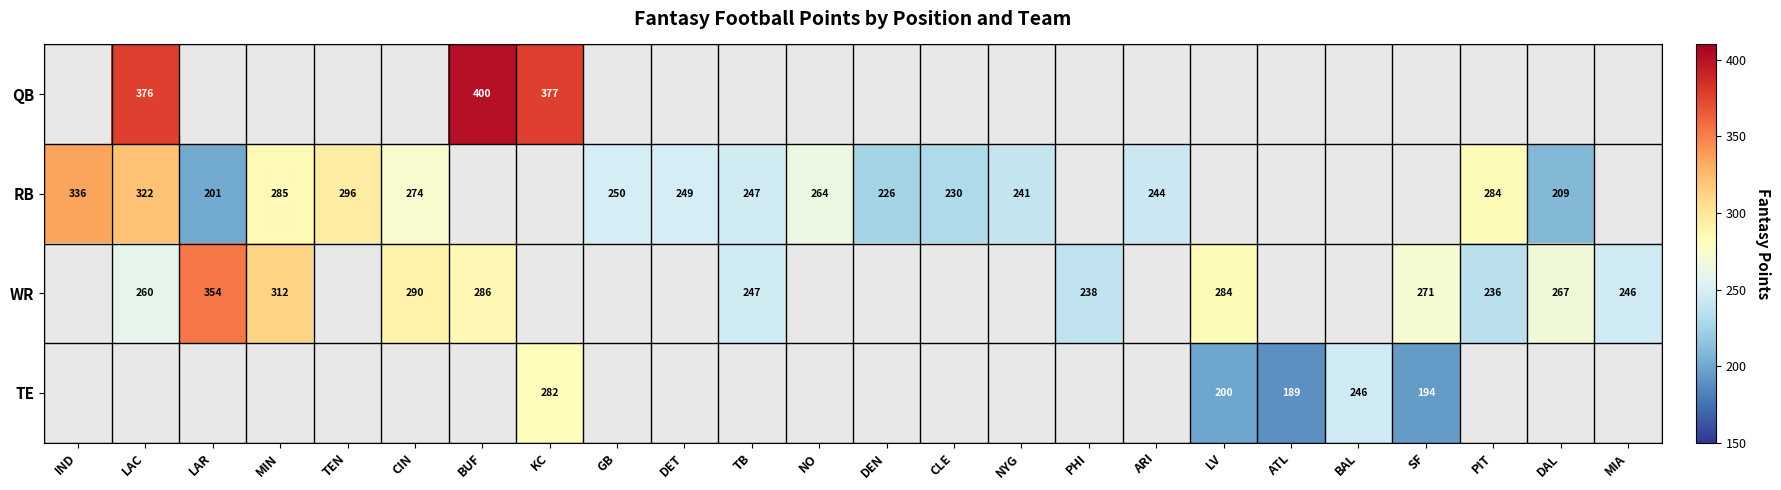

Is it true that RB equals 114.6 at GB?

False